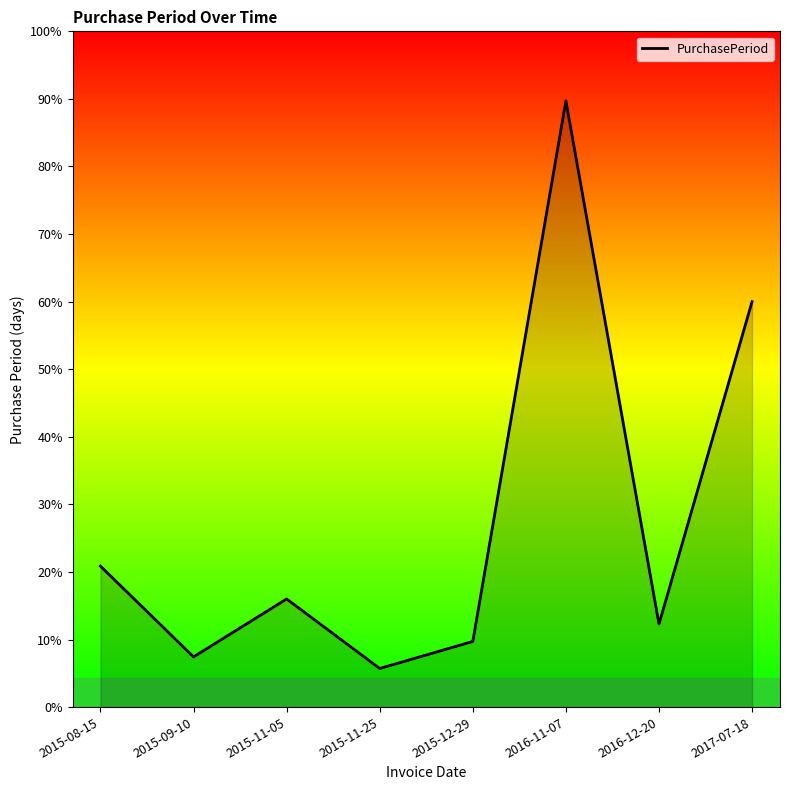

Rank the categories by value from highest to lowest.

2016-11-07, 2017-07-18, 2015-08-15, 2015-11-05, 2016-12-20, 2015-12-29, 2015-09-10, 2015-11-25